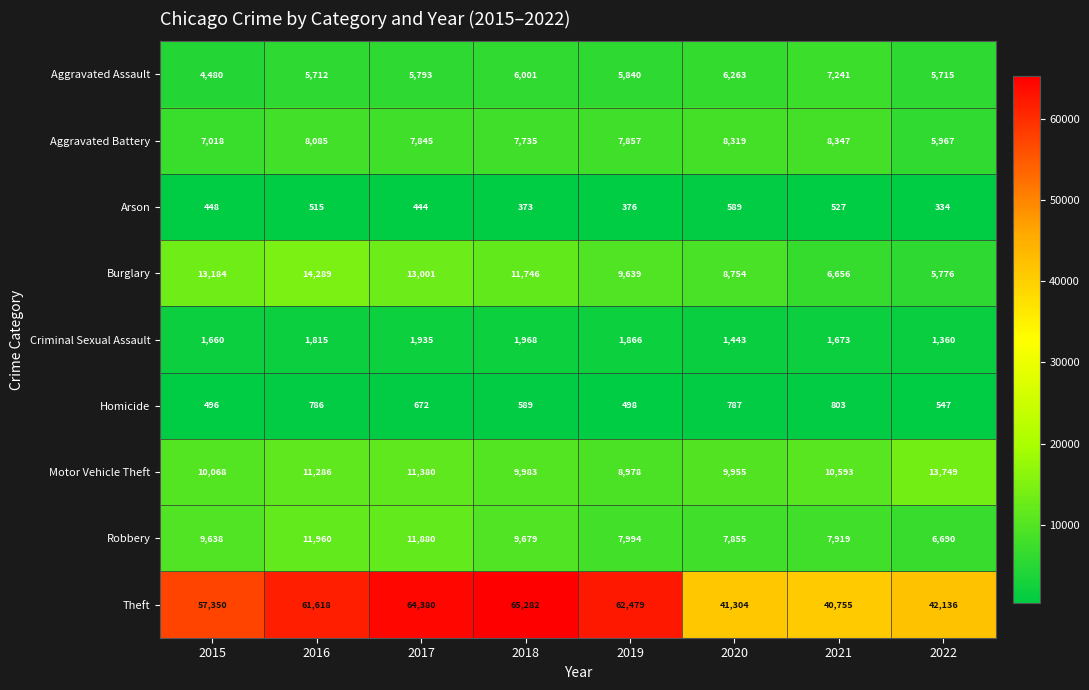

What is the smallest value displayed?

334